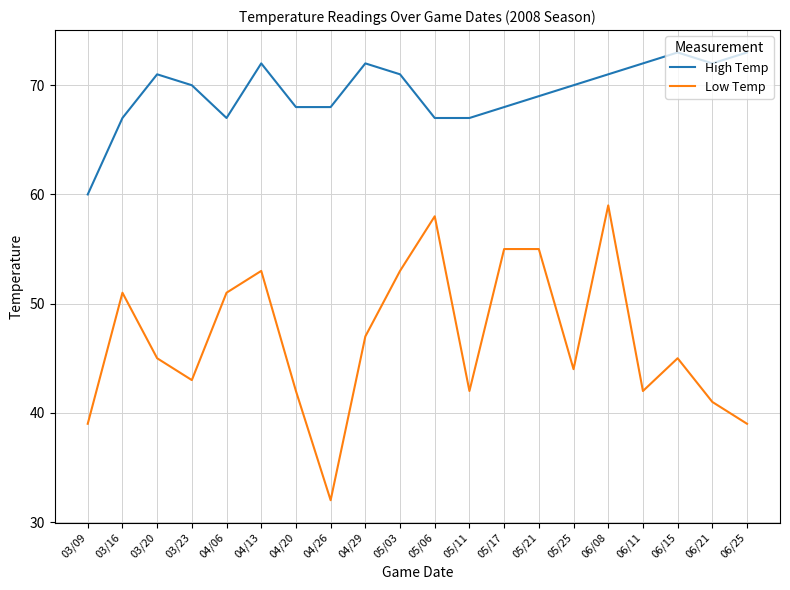

What value does the Low Temp series have at 04/26, to the nearest 10?

30